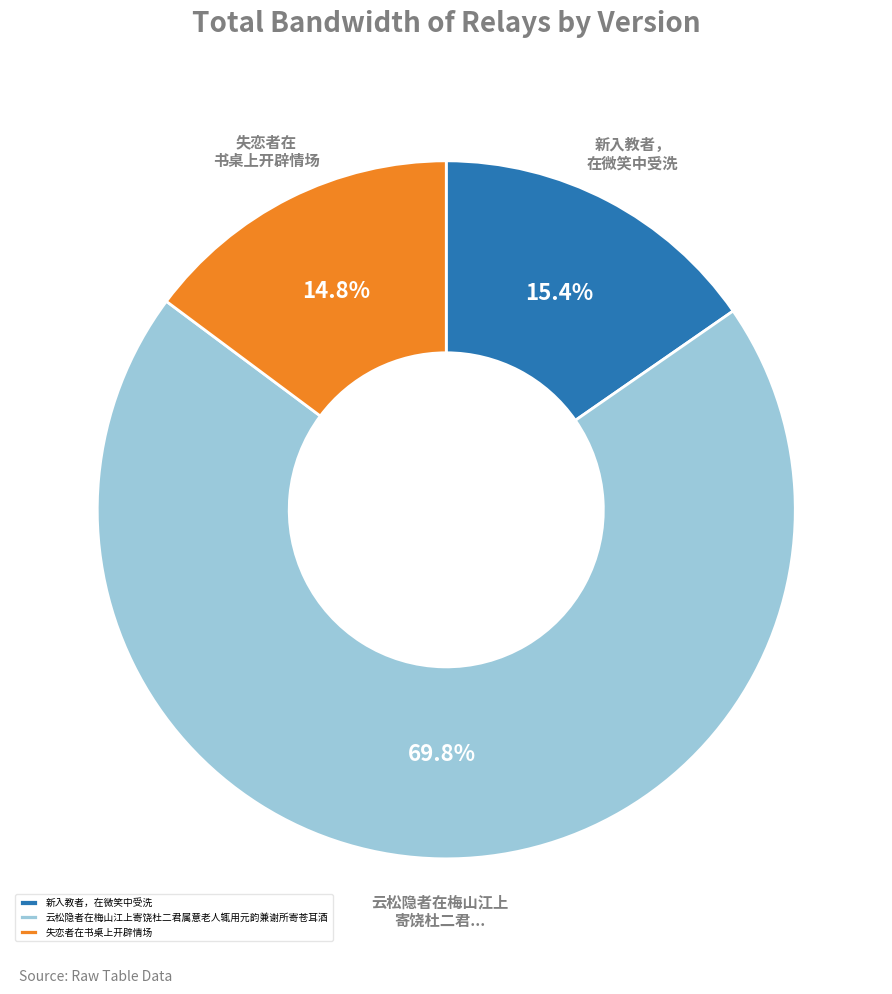

To the nearest percent, what is the average slice percentage?

33%